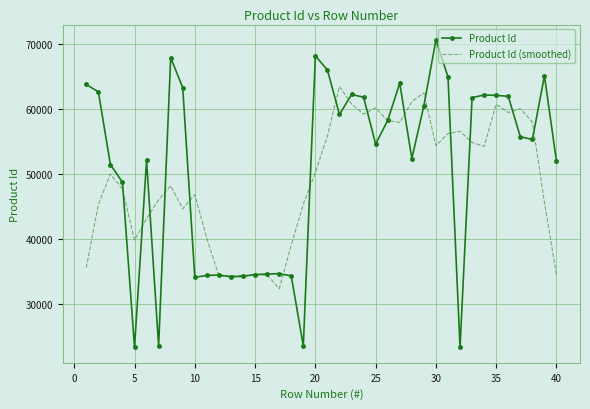

List the series in order of their peak value, highest first.

Product Id, Product Id (smoothed)